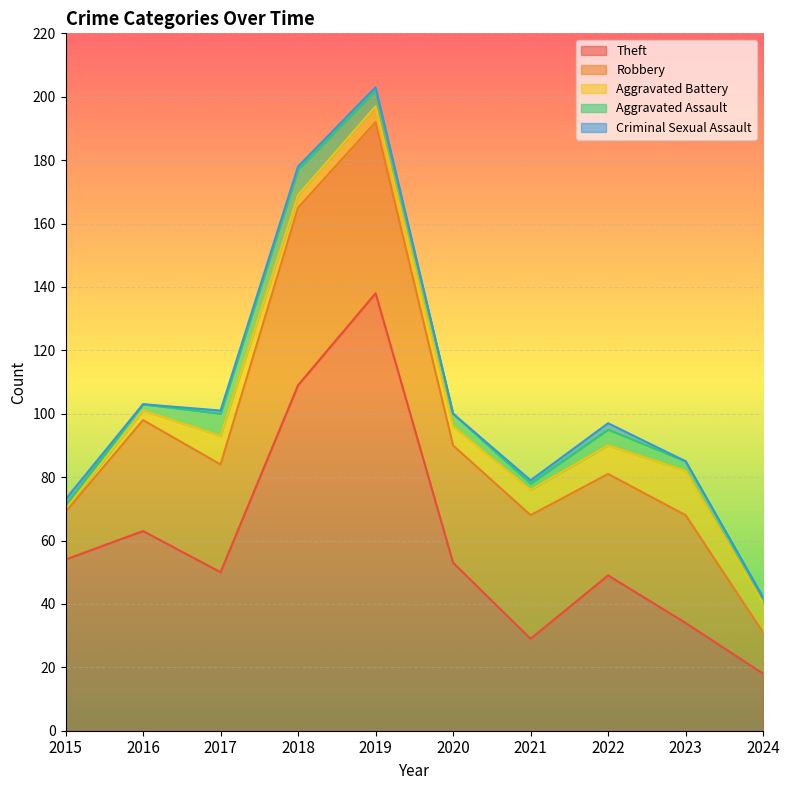

Does the chart display data point markers on the line(s)?

No